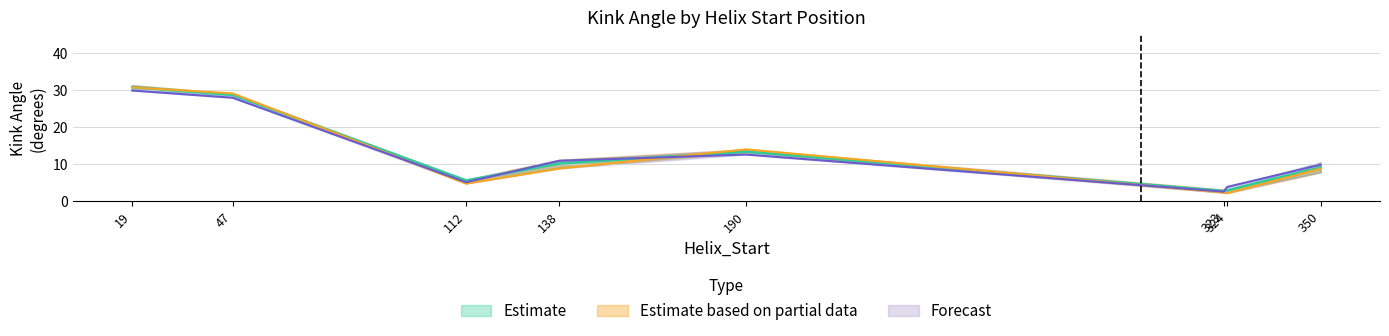

What is the highest value of the Kink_Angle_A series?

30.9